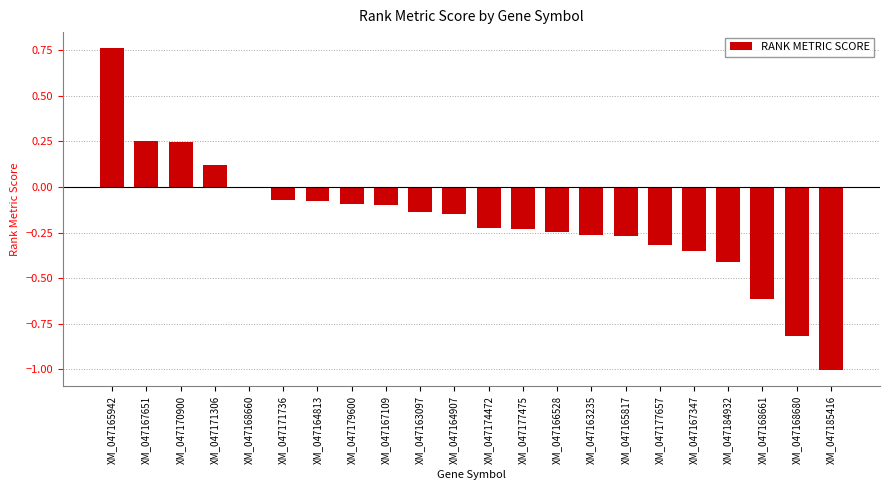

At which category does the chart reach its peak across all series?

XM_047165942